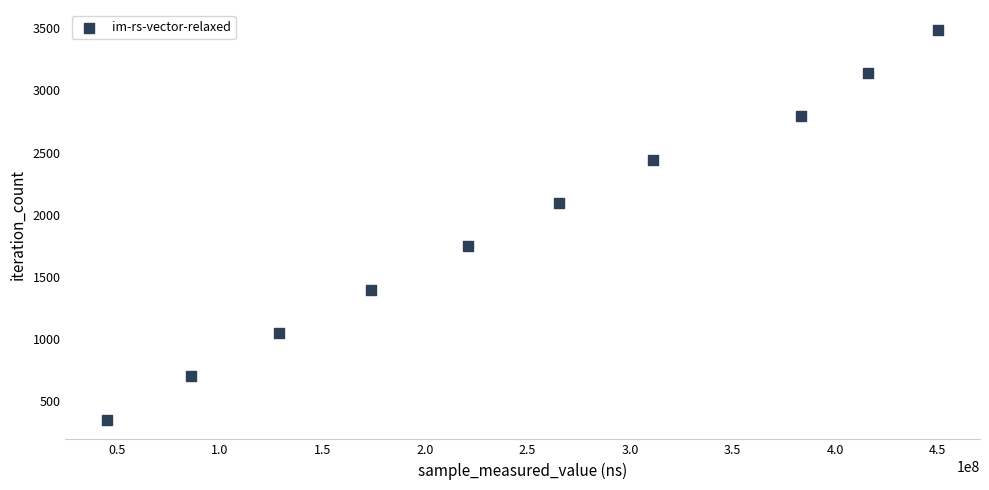

What is the average X value?

248120079